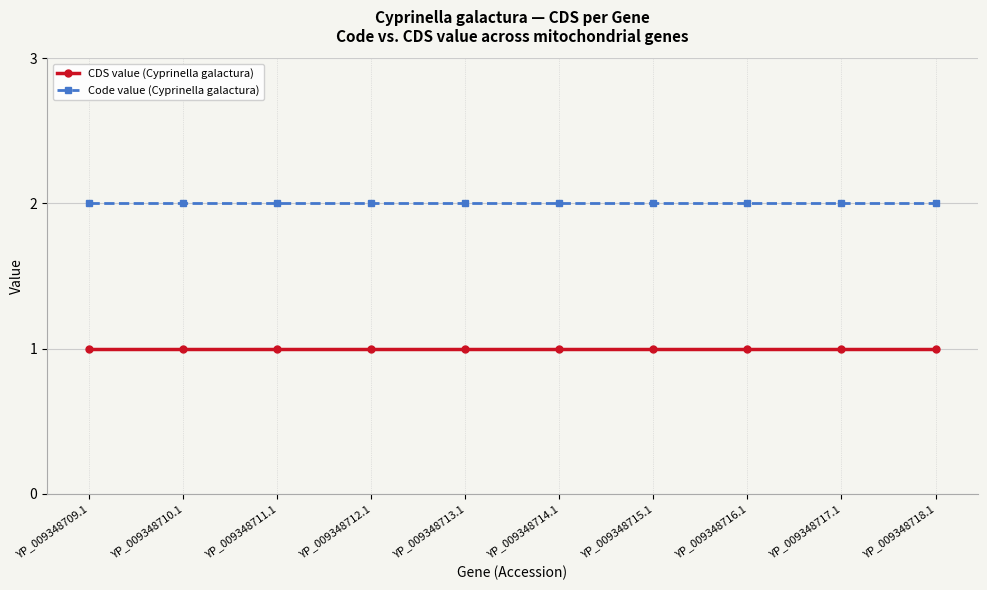

Which series has the largest total across all categories?

Code value (Cyprinella galactura)